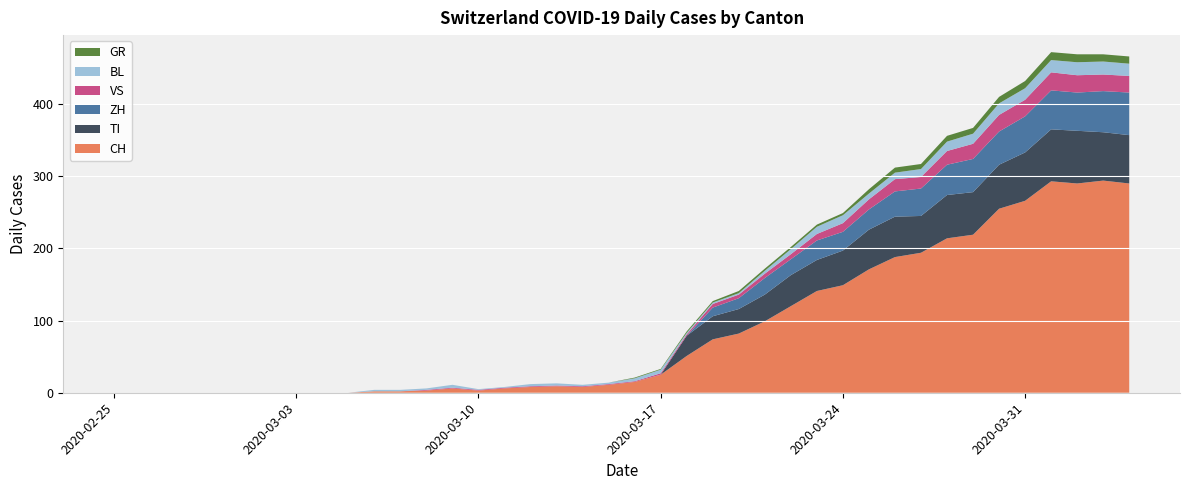

Reading left to right, what are all the values shown in this chart?

CH: 2020-02-25=0	2020-02-26=0	2020-02-27=0	2020-02-28=0	2020-02-29=0	2020-03-01=0	2020-03-02=0	2020-03-03=0	2020-03-04=0	2020-03-05=0	2020-03-06=2	2020-03-07=2	2020-03-08=3	2020-03-09=6	2020-03-10=3	2020-03-11=6	2020-03-12=8	2020-03-13=9	2020-03-14=8	2020-03-15=11	2020-03-16=15	2020-03-17=25	2020-03-18=51	2020-03-19=74	2020-03-20=82	2020-03-21=99	2020-03-22=120	2020-03-23=141	2020-03-24=149	2020-03-25=171	2020-03-26=188	2020-03-27=194	2020-03-28=214	2020-03-29=219	2020-03-30=255	2020-03-31=266	2020-04-01=293	2020-04-02=290	2020-04-03=294	2020-04-04=290
GR: 2020-02-25=0	2020-02-26=0	2020-02-27=0	2020-02-28=0	2020-02-29=0	2020-03-01=0	2020-03-02=0	2020-03-03=0	2020-03-04=0	2020-03-05=0	2020-03-06=0	2020-03-07=0	2020-03-08=0	2020-03-09=0	2020-03-10=0	2020-03-11=0	2020-03-12=0	2020-03-13=0	2020-03-14=0	2020-03-15=0	2020-03-16=1	2020-03-17=1	2020-03-18=2	2020-03-19=2	2020-03-20=3	2020-03-21=3	2020-03-22=3	2020-03-23=3	2020-03-24=3	2020-03-25=6	2020-03-26=7	2020-03-27=7	2020-03-28=8	2020-03-29=8	2020-03-30=9	2020-03-31=10	2020-04-01=11	2020-04-02=11	2020-04-03=10	2020-04-04=10
VS: 2020-02-25=0	2020-02-26=0	2020-02-27=0	2020-02-28=0	2020-02-29=0	2020-03-01=0	2020-03-02=0	2020-03-03=0	2020-03-04=0	2020-03-05=0	2020-03-06=0	2020-03-07=0	2020-03-08=1	2020-03-09=1	2020-03-10=1	2020-03-11=1	2020-03-12=1	2020-03-13=1	2020-03-14=1	2020-03-15=1	2020-03-16=1	2020-03-17=2	2020-03-18=2	2020-03-19=5	2020-03-20=5	2020-03-21=6	2020-03-22=7	2020-03-23=9	2020-03-24=12	2020-03-25=14	2020-03-26=17	2020-03-27=16	2020-03-28=19	2020-03-29=21	2020-03-30=23	2020-03-31=23	2020-04-01=25	2020-04-02=24	2020-04-03=23	2020-04-04=23
TI: 2020-02-25=0	2020-02-26=0	2020-02-27=0	2020-02-28=0	2020-02-29=0	2020-03-01=0	2020-03-02=0	2020-03-03=0	2020-03-04=0	2020-03-05=0	2020-03-06=0	2020-03-07=0	2020-03-08=0	2020-03-09=0	2020-03-10=0	2020-03-11=0	2020-03-12=0	2020-03-13=0	2020-03-14=0	2020-03-15=0	2020-03-16=0	2020-03-17=0	2020-03-18=28	2020-03-19=32	2020-03-20=34	2020-03-21=37	2020-03-22=43	2020-03-23=43	2020-03-24=48	2020-03-25=55	2020-03-26=56	2020-03-27=51	2020-03-28=60	2020-03-29=59	2020-03-30=61	2020-03-31=67	2020-04-01=72	2020-04-02=73	2020-04-03=67	2020-04-04=67
BL: 2020-02-25=0	2020-02-26=0	2020-02-27=0	2020-02-28=0	2020-02-29=0	2020-03-01=0	2020-03-02=0	2020-03-03=0	2020-03-04=0	2020-03-05=0	2020-03-06=2	2020-03-07=2	2020-03-08=2	2020-03-09=4	2020-03-10=1	2020-03-11=1	2020-03-12=3	2020-03-13=3	2020-03-14=2	2020-03-15=2	2020-03-16=4	2020-03-17=5	2020-03-18=2	2020-03-19=2	2020-03-20=2	2020-03-21=4	2020-03-22=7	2020-03-23=10	2020-03-24=11	2020-03-25=8	2020-03-26=9	2020-03-27=11	2020-03-28=13	2020-03-29=14	2020-03-30=16	2020-03-31=16	2020-04-01=17	2020-04-02=18	2020-04-03=18	2020-04-04=17
ZH: 2020-02-25=0	2020-02-26=0	2020-02-27=0	2020-02-28=0	2020-02-29=0	2020-03-01=0	2020-03-02=0	2020-03-03=0	2020-03-04=0	2020-03-05=0	2020-03-06=0	2020-03-07=0	2020-03-08=0	2020-03-09=0	2020-03-10=0	2020-03-11=0	2020-03-12=0	2020-03-13=0	2020-03-14=0	2020-03-15=0	2020-03-16=0	2020-03-17=0	2020-03-18=0	2020-03-19=12	2020-03-20=15	2020-03-21=23	2020-03-22=22	2020-03-23=27	2020-03-24=26	2020-03-25=28	2020-03-26=35	2020-03-27=38	2020-03-28=42	2020-03-29=46	2020-03-30=46	2020-03-31=50	2020-04-01=54	2020-04-02=53	2020-04-03=57	2020-04-04=59